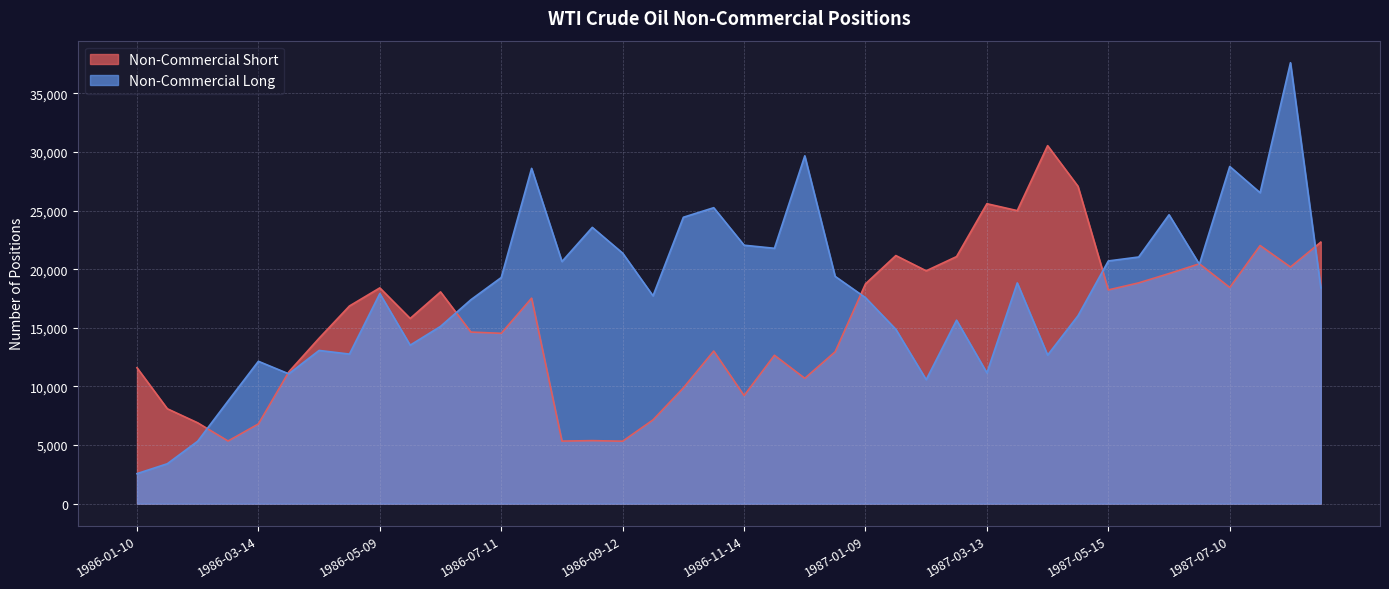

Which series has the largest total across all categories?

Non-Commercial Long